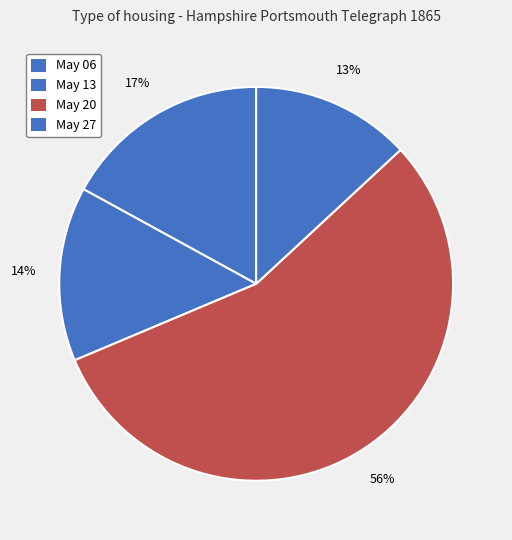

Which category has the smallest portion of the pie?

May 27